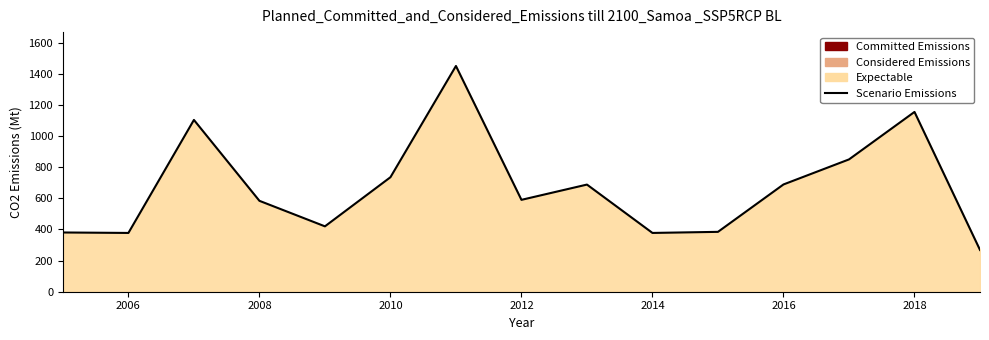

True or false: the data shows 689.4 at 2016.

True